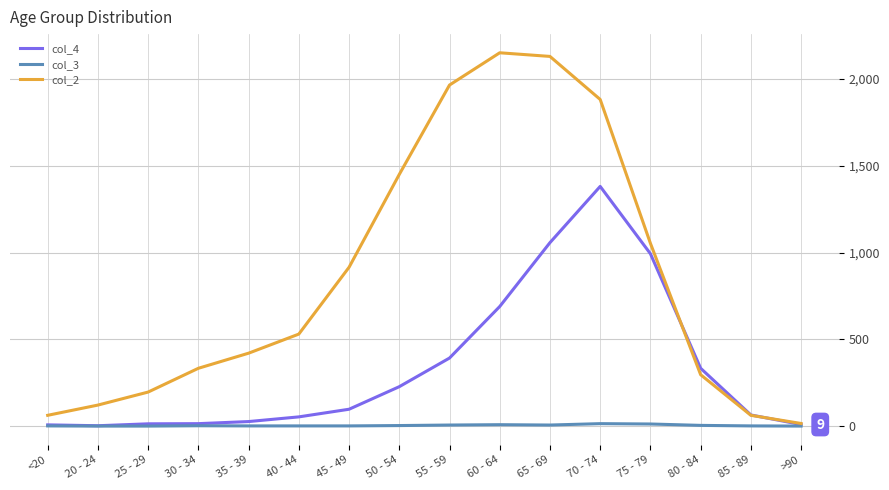

Rank the series by their average value, from lowest to highest.

col_3, col_4, col_2